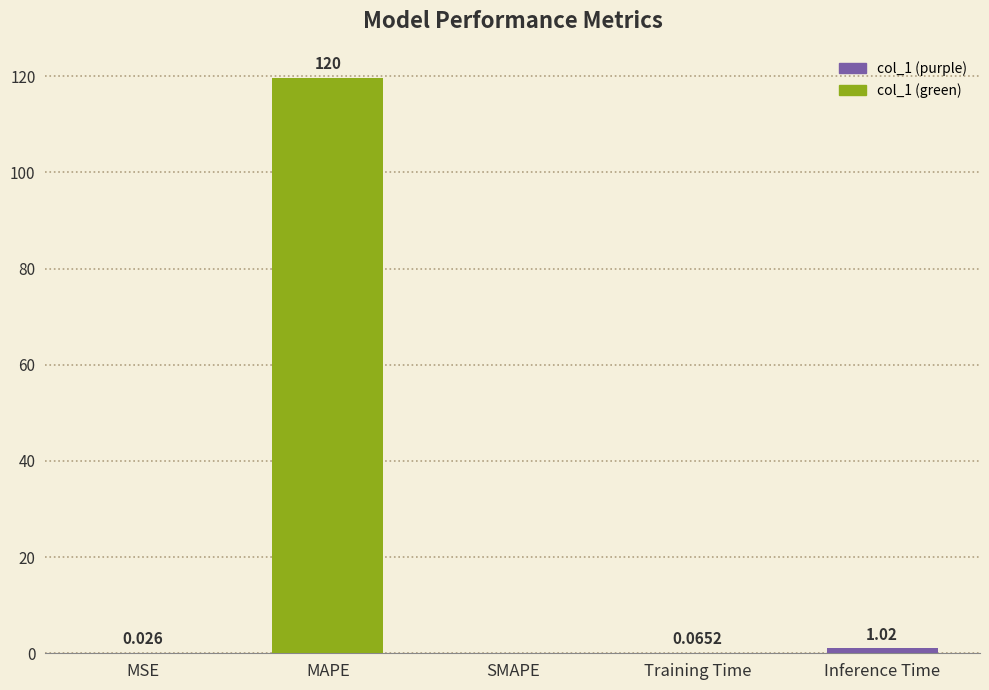

Between Inference Time and SMAPE, which is larger?

Inference Time